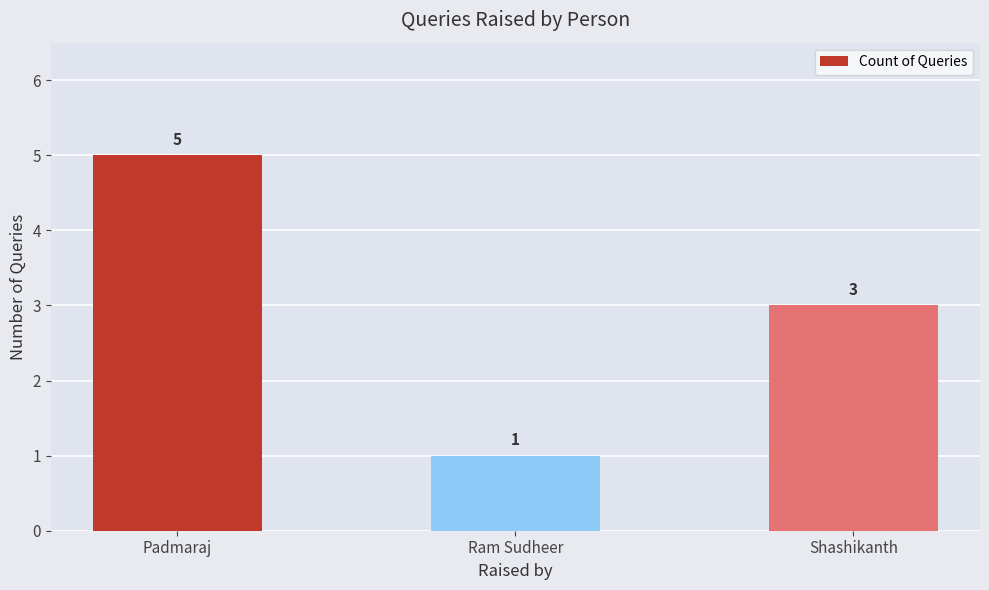

What position from the right is Padmaraj?

3